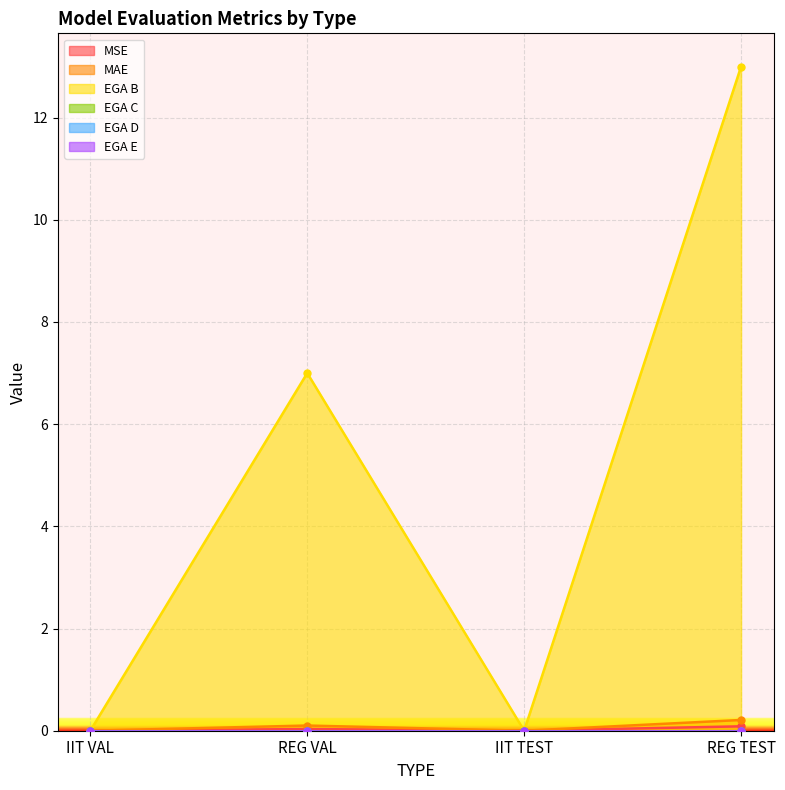

Is it true that MAE equals 0.0 at IIT TEST?

True